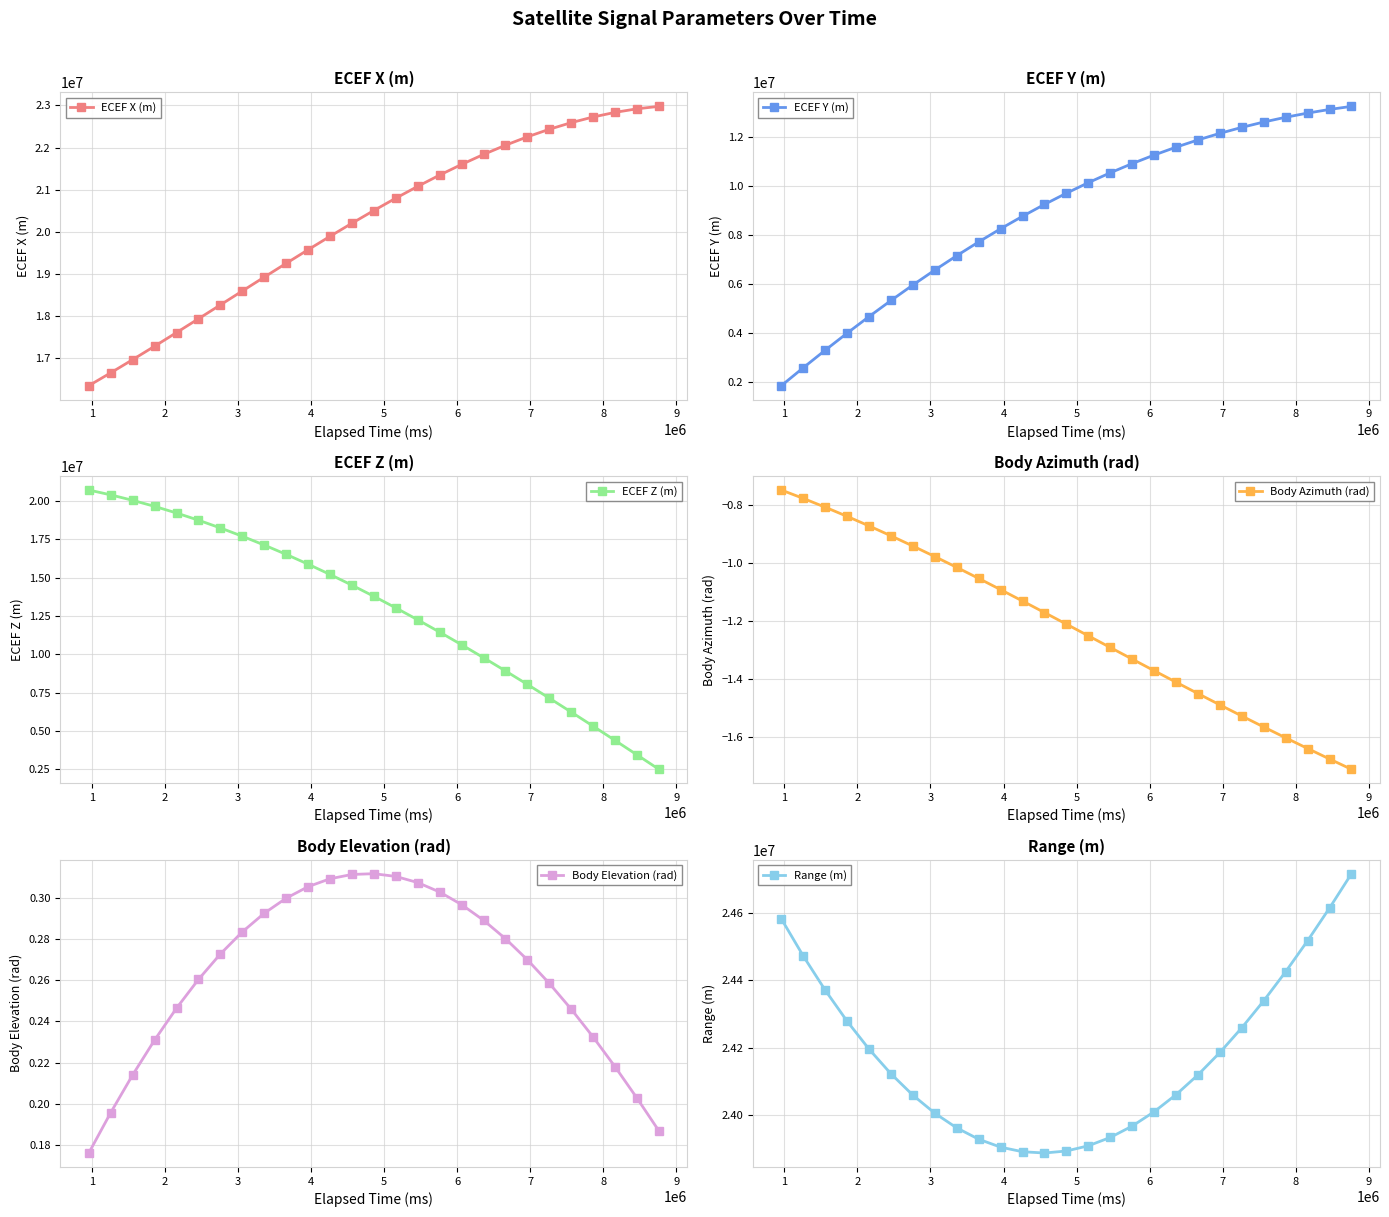

True or false: Range (m) and ECEF X (m) cross at least once.

False